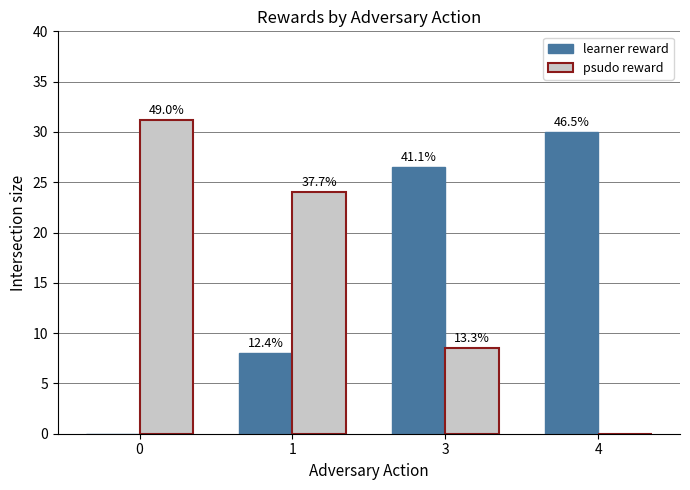

How many groups of bars are there?

4